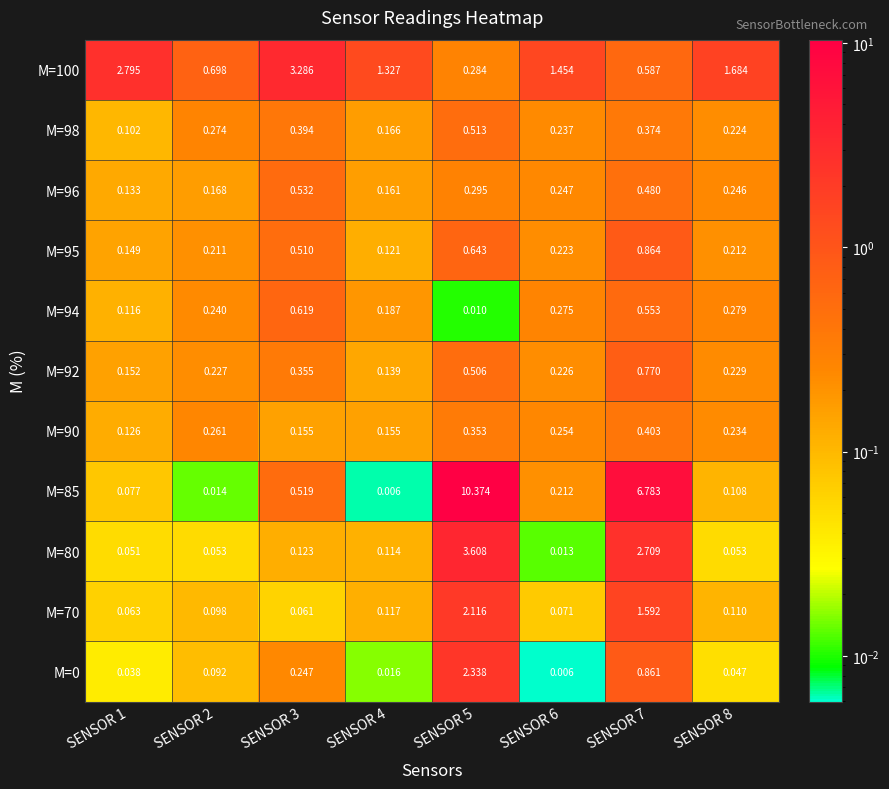

Is the value of M=80 at SENSOR 1 greater than the value of M=100 at SENSOR 8?

No